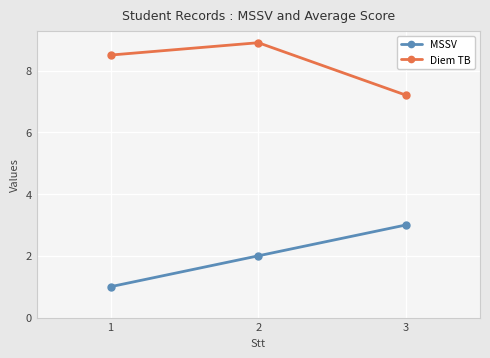

What is the difference between the MSSV values at 3 and 2?

1.0